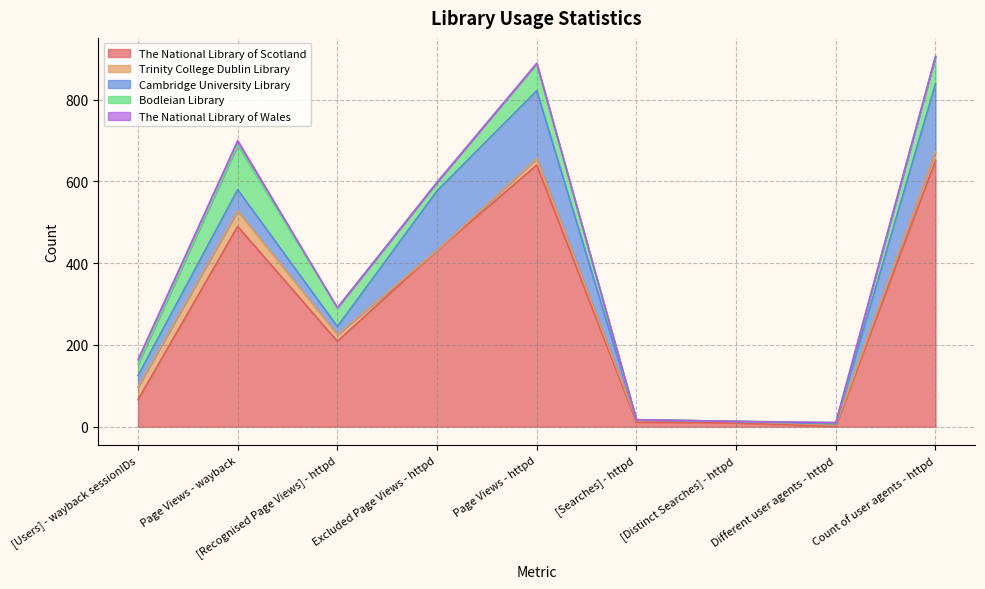

What is the highest value of the The National Library of Scotland series?

651